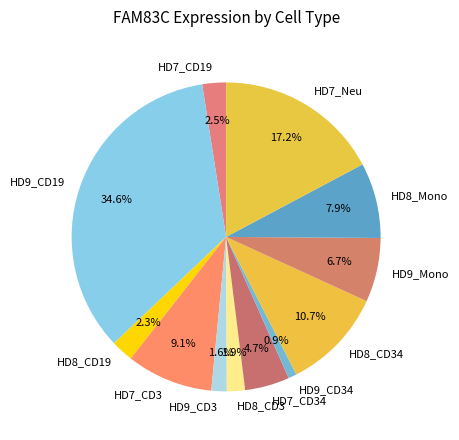

True or false: HD7_CD3 accounts for 1% of the total.

False